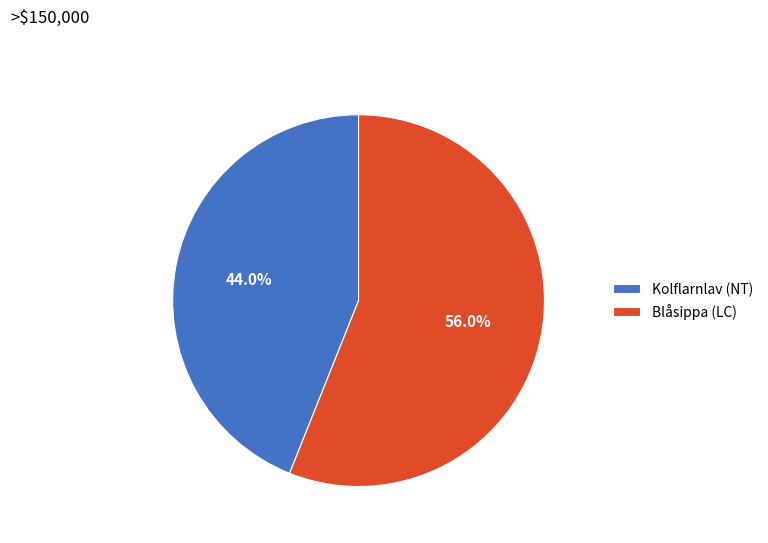

Does Kolflarnlav (NT) account for over 50% of the chart?

No